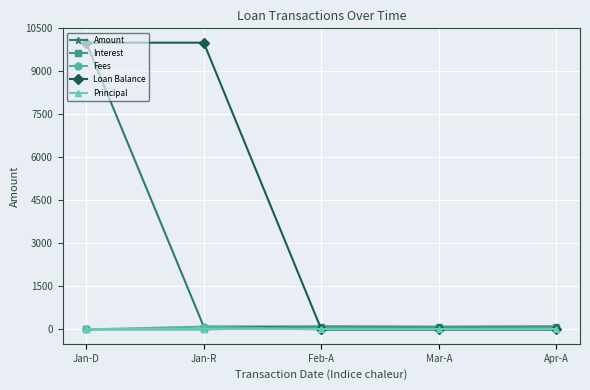

Between Jan-R and Mar-A, which series saw the biggest shift?

Loan Balance